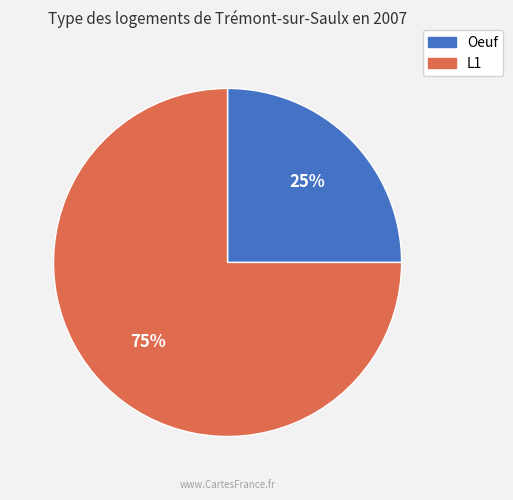

Is it true that Oeuf is 11% of the pie?

False